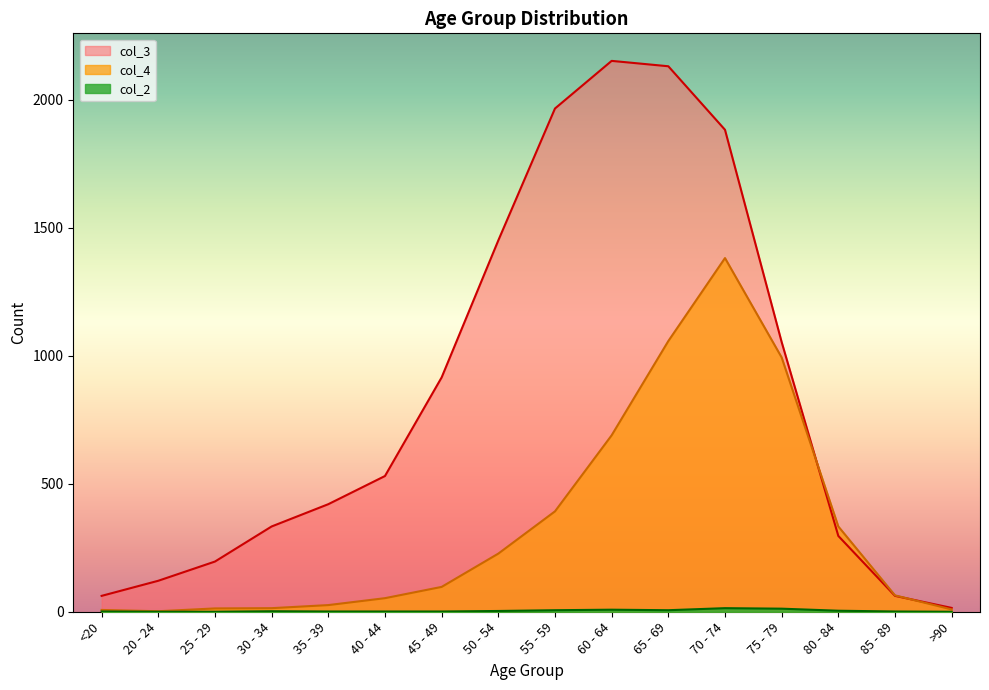

The value of col_2 at 85 - 89 is 0. True or false?

False